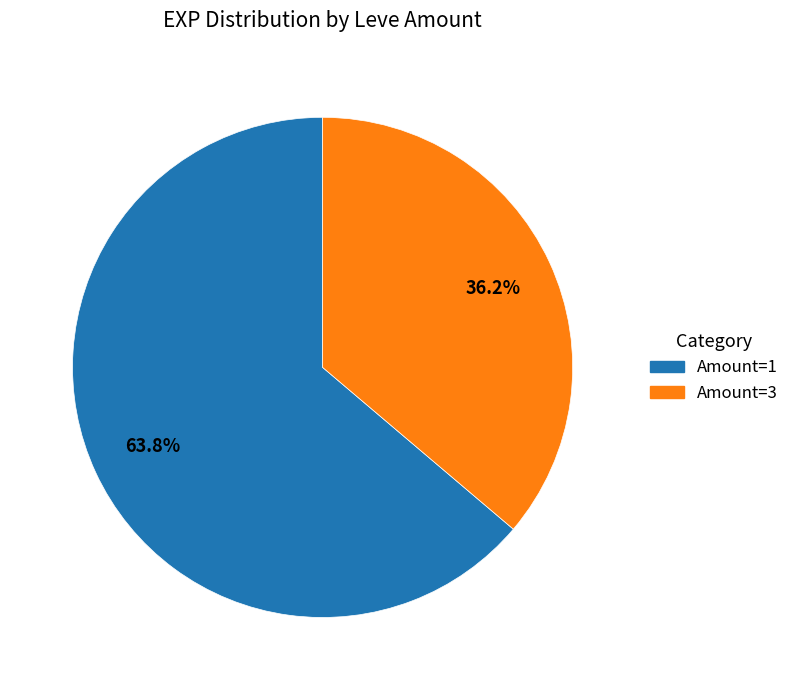

Is there a majority slice in this chart?

Yes